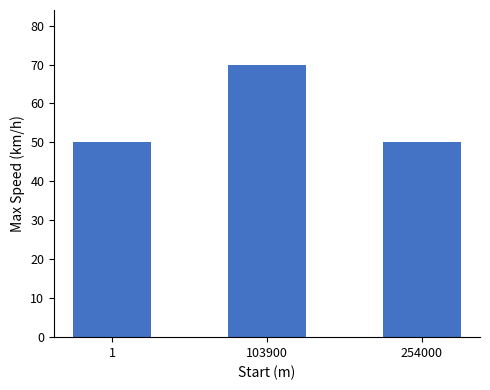

Does the chart contain stacked bars?

No